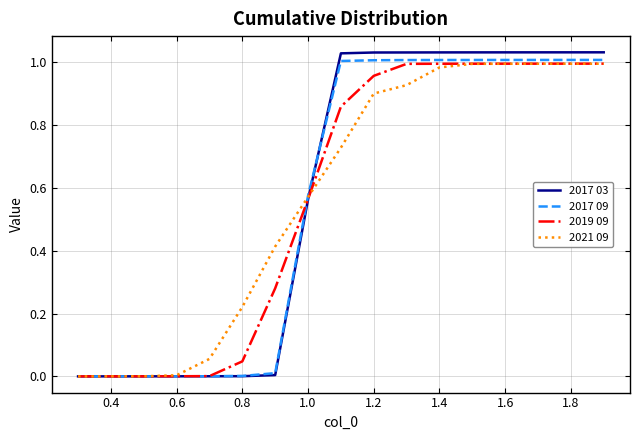

True or false: 2021 09 and 2017 03 cross at least once.

True